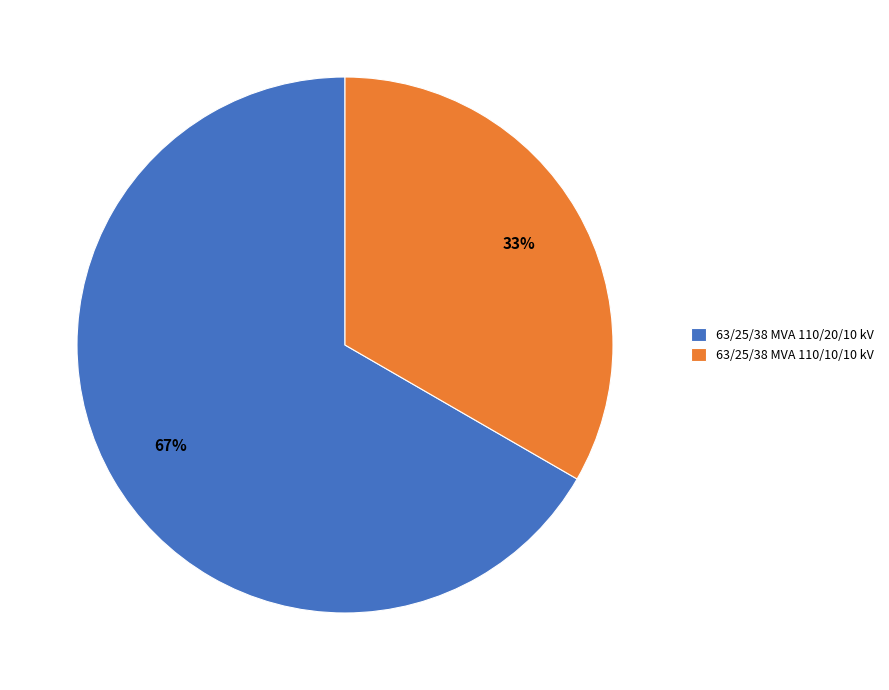

To the nearest percent, what is the combined percentage of 63/25/38 MVA 110/20/10 kV and 63/25/38 MVA 110/10/10 kV?

100%